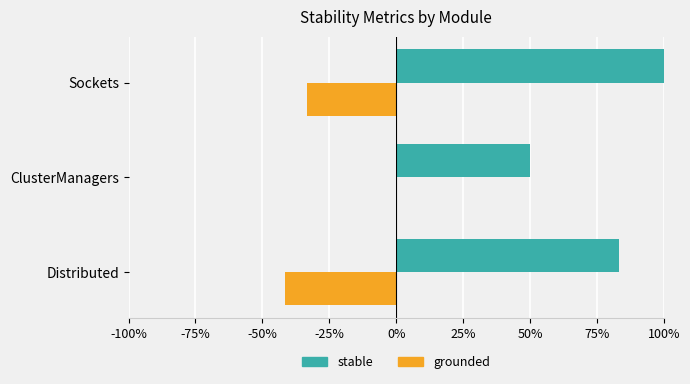

At which category is the sum across all series the highest?

Sockets